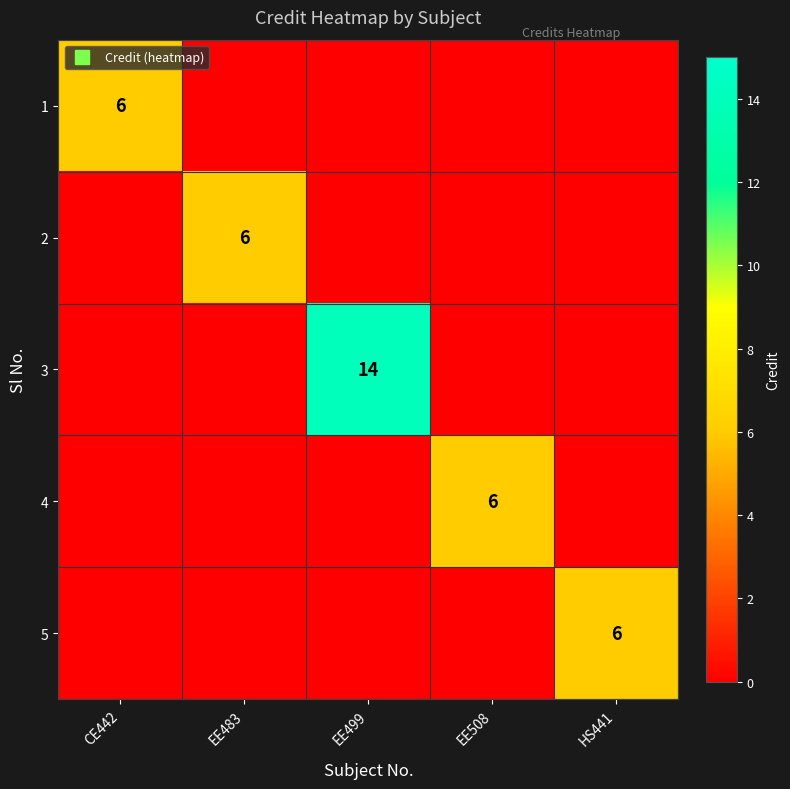

The value of 1 at HS441 is 0. True or false?

True